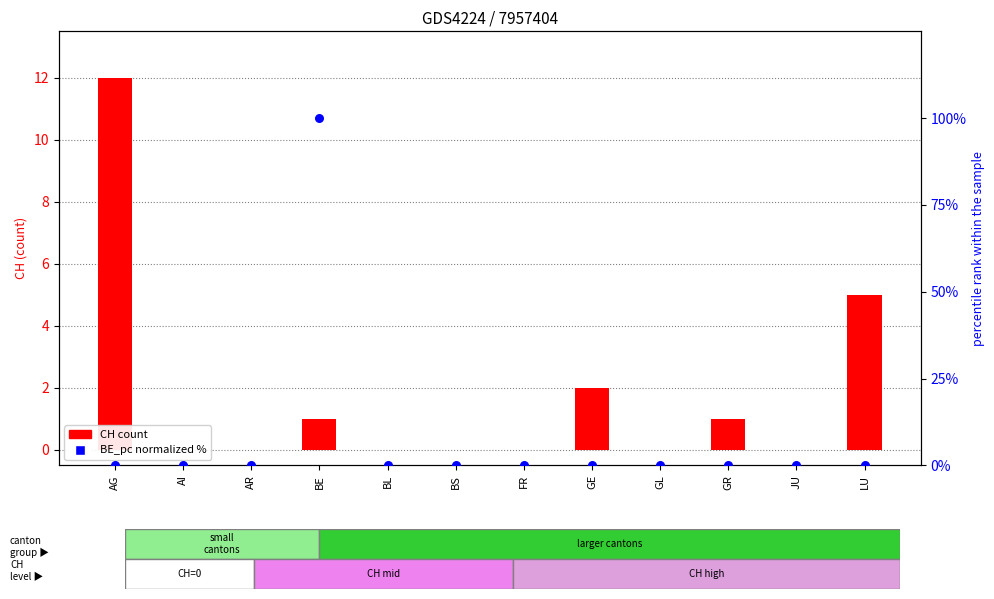

Which series has the largest total across all categories?

BE_pc (normalized %)